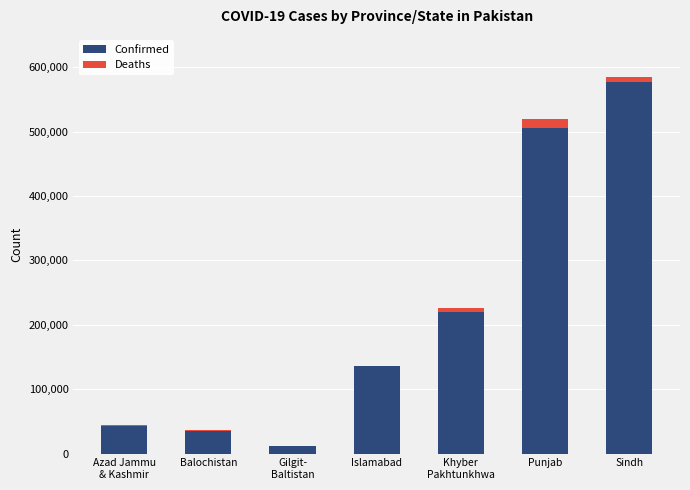

What is the sum of all Confirmed values?

1527956